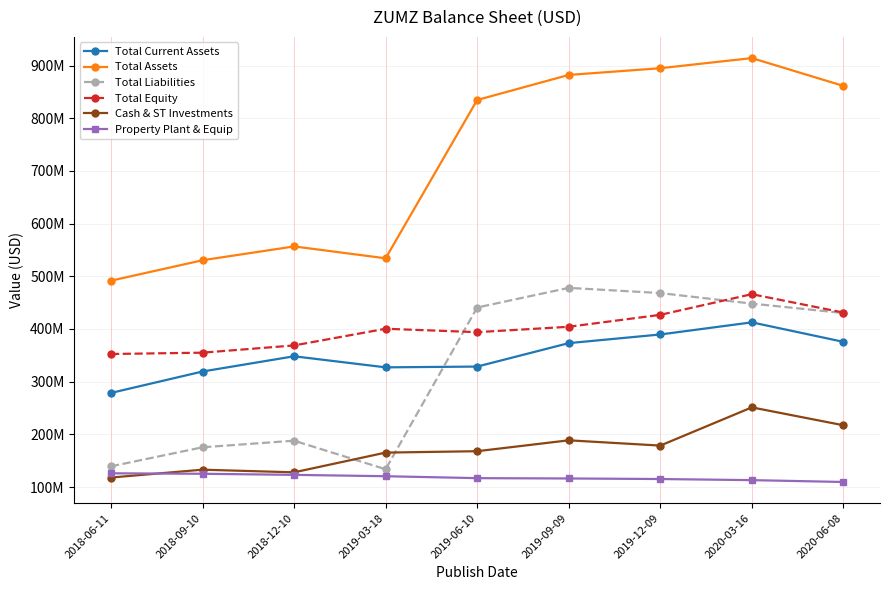

Is this an area chart (filled region under the line)?

No